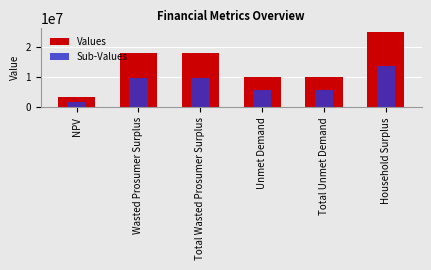

At which category is the sum across all series the highest?

Household Surplus